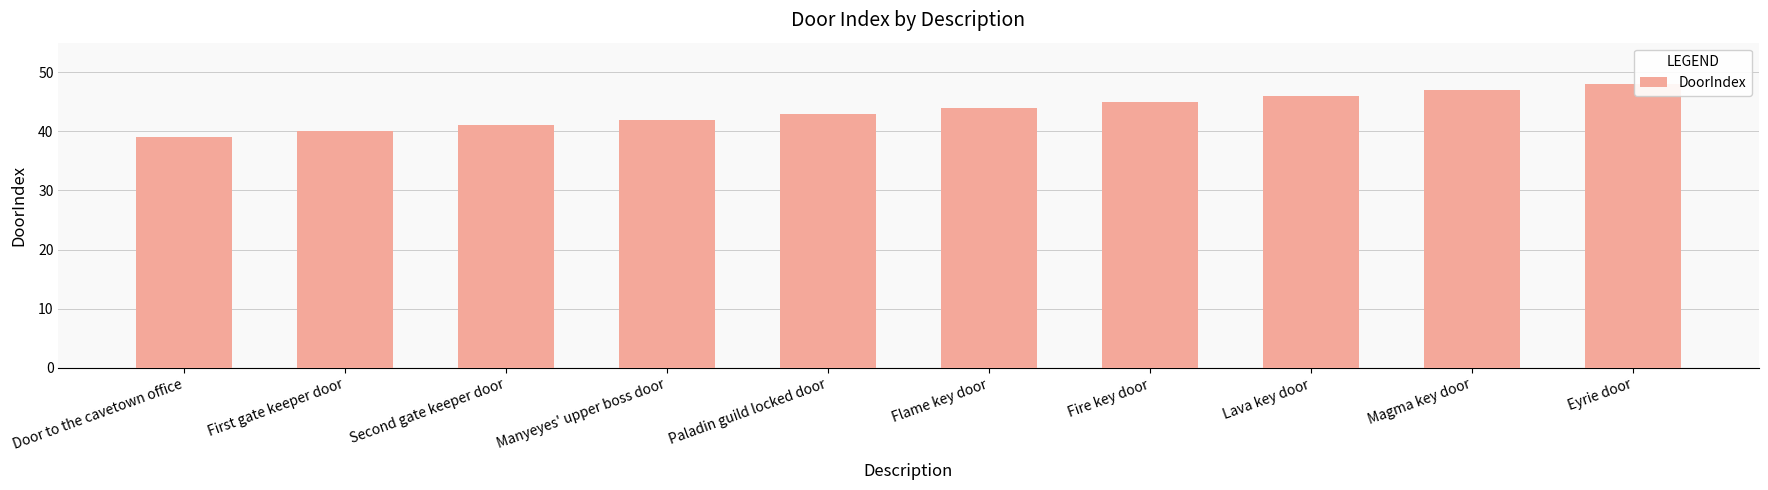

Read the value at Magma key door.

47